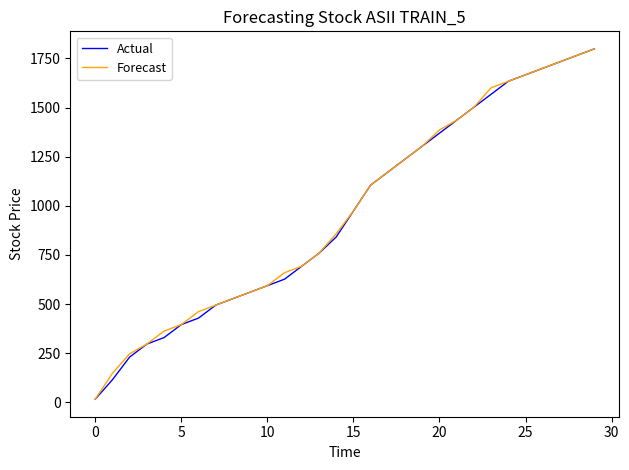

What is the highest value of the Forecast series?

1798.5